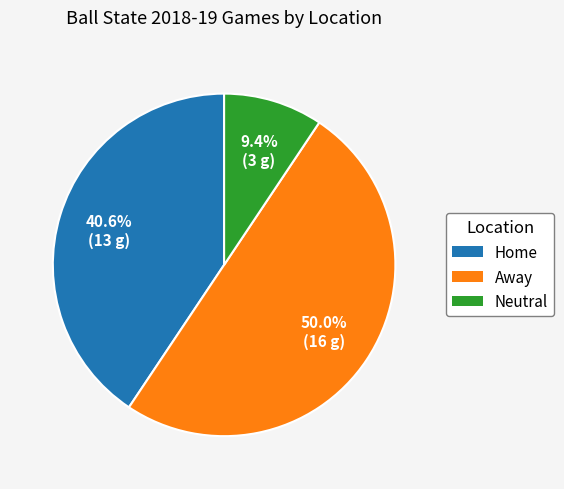

To the nearest percent, what is the difference between the Away and Home slice percentages?

9%